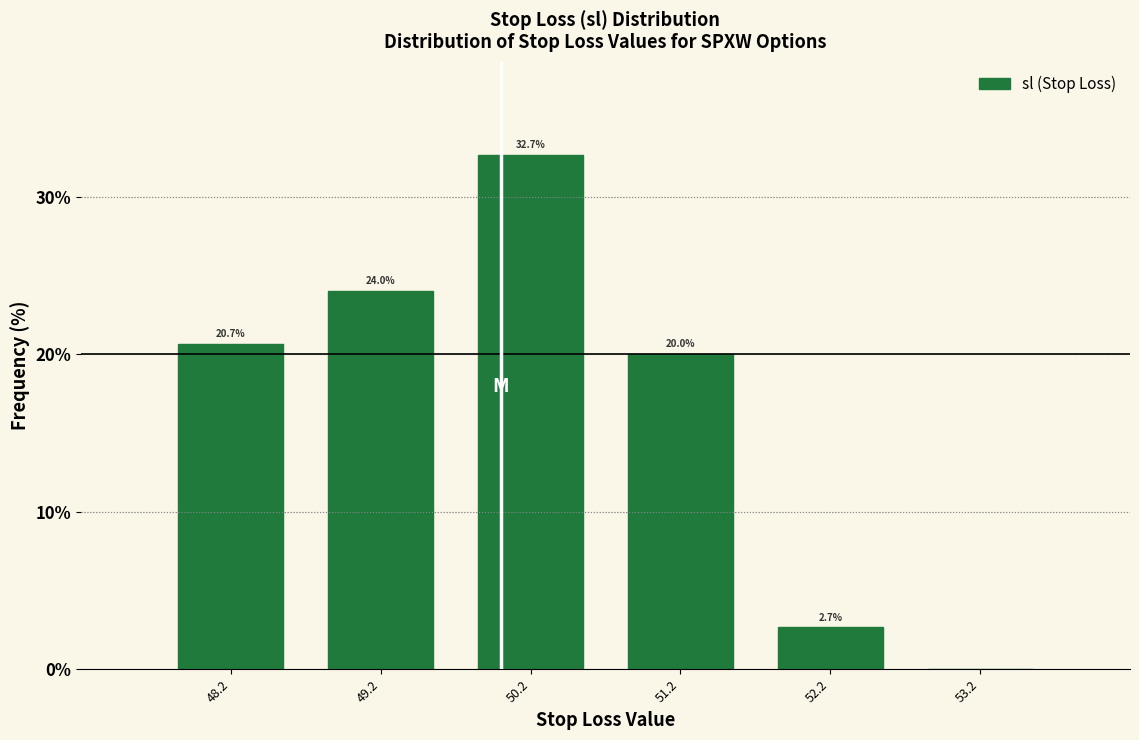

Over which range of the x-axis is the bar tallest?

49.7 to 50.7